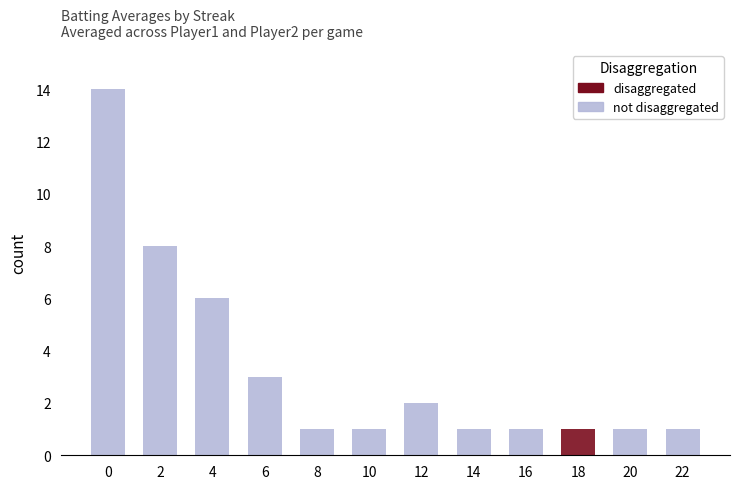

What are all the series names shown in the legend?

disaggregated, not disaggregated